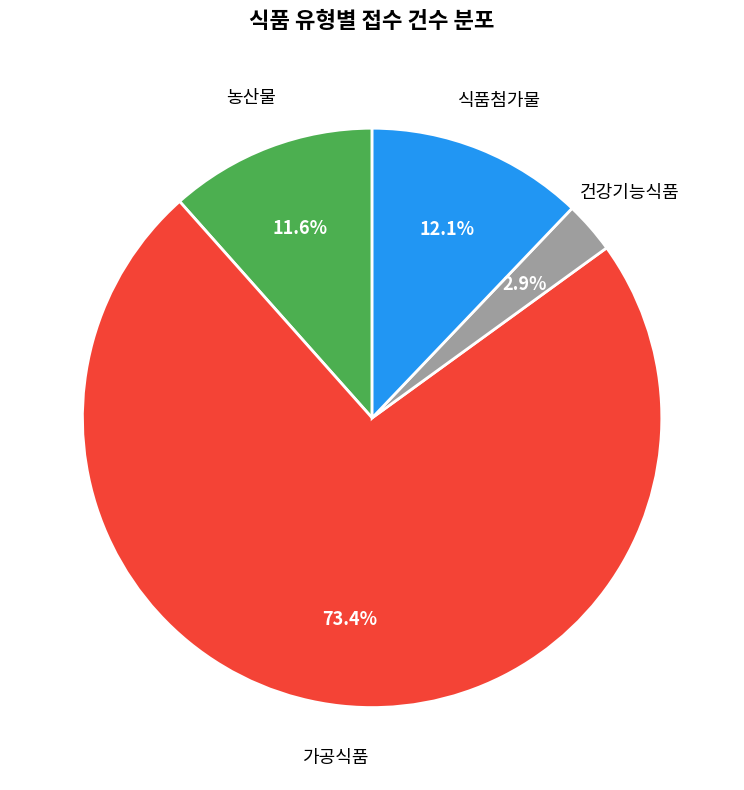

The 식품첨가물 slice represents 12% of the pie. True or false?

True